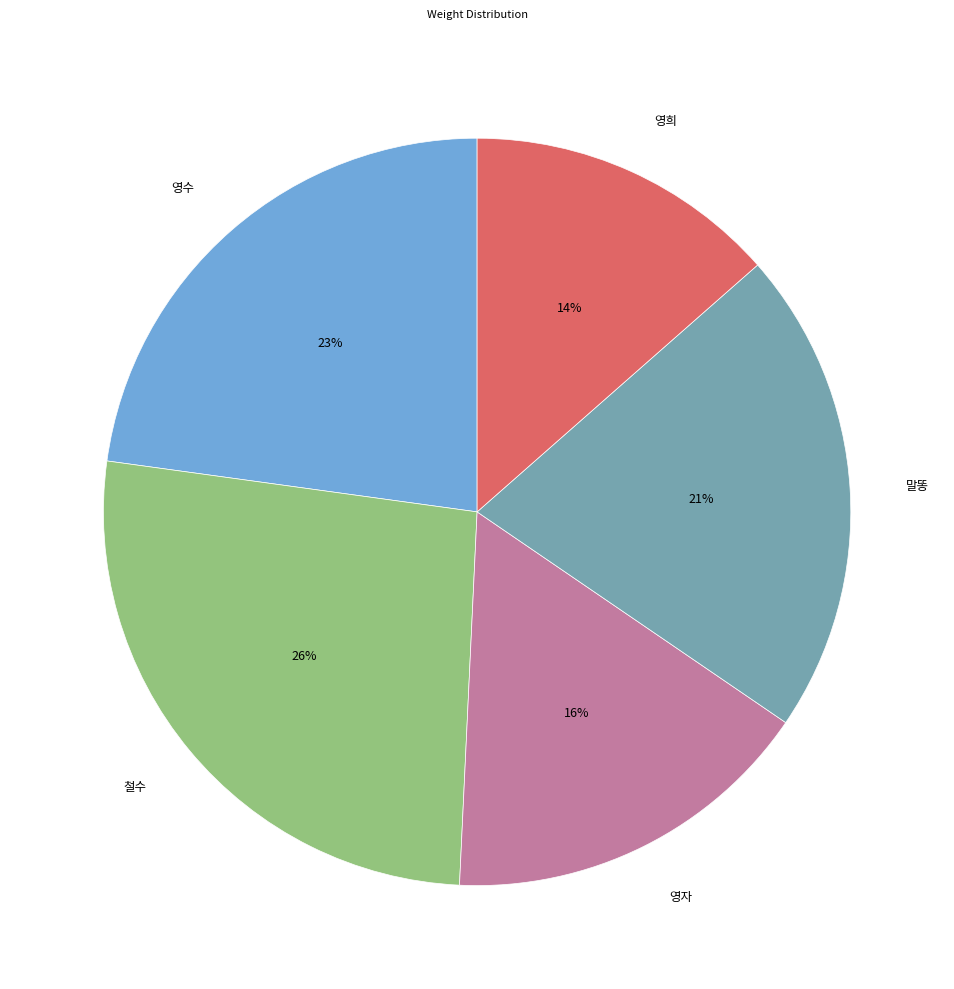

The 철수 slice represents 38% of the pie. True or false?

False